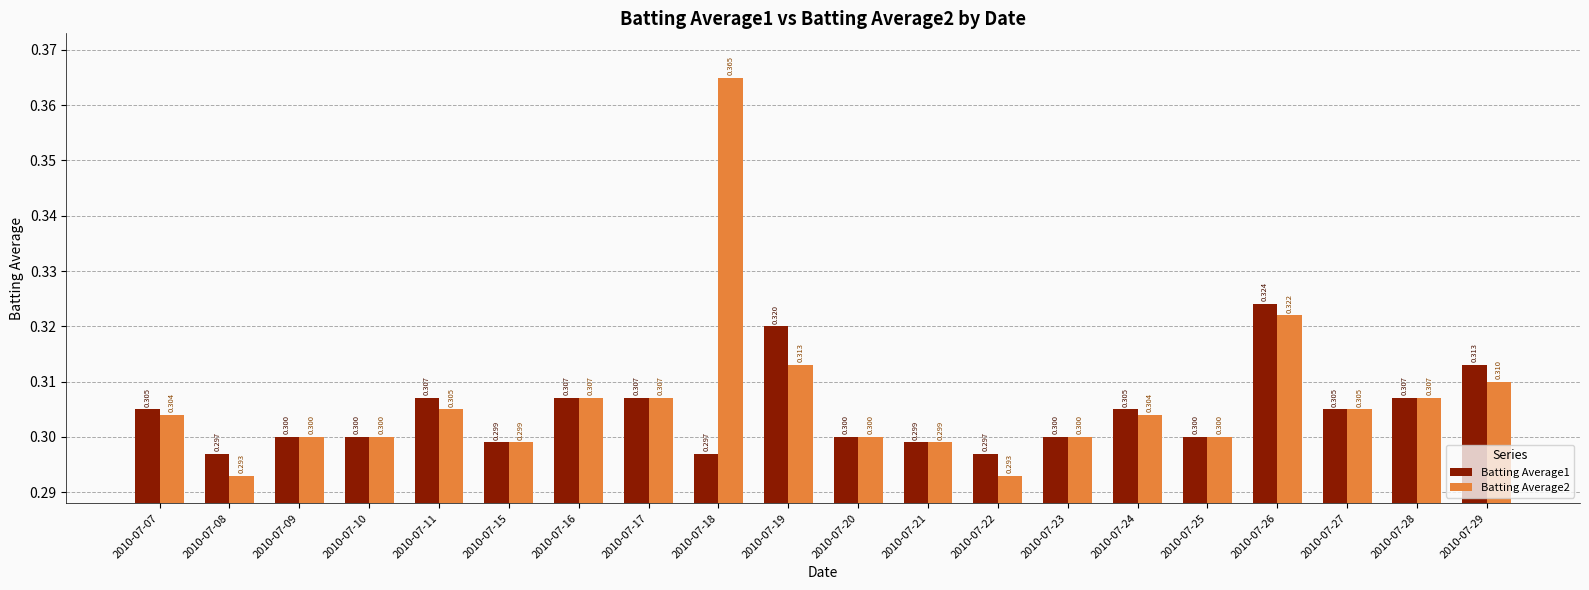

What is the total value across all series at 2010-07-24?

0.6